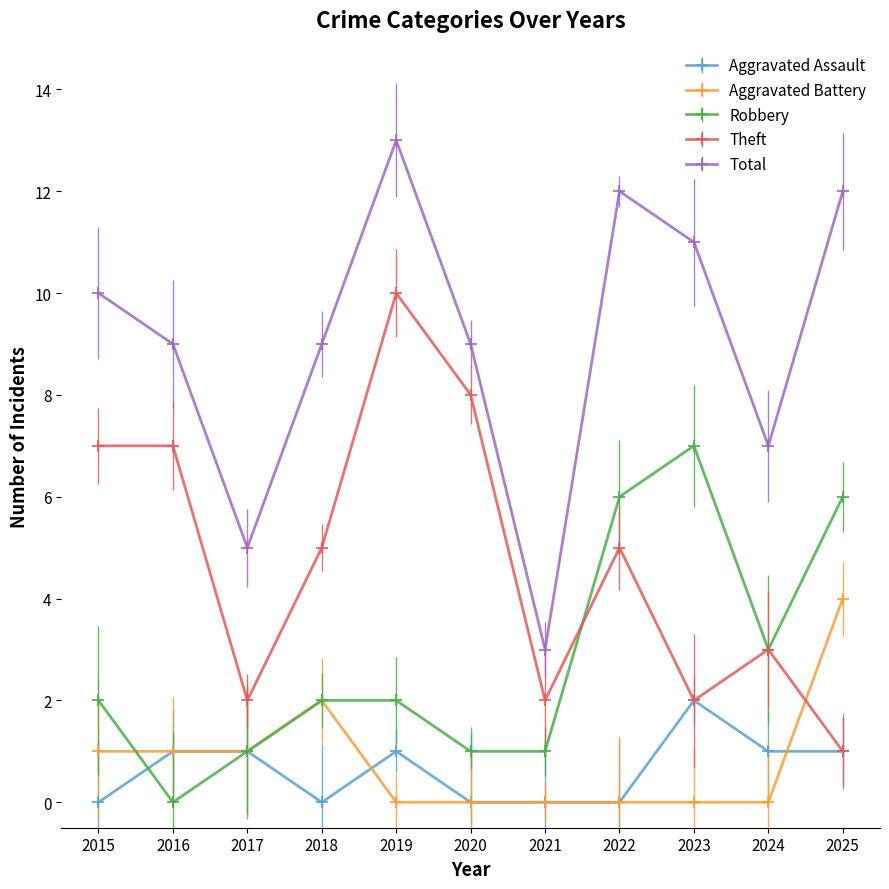

True or false: Aggravated Battery has more than 0 points higher than both neighbors.

True